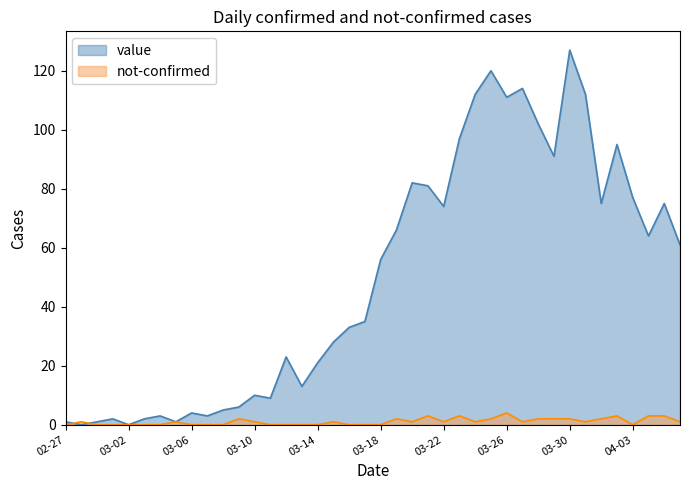

At which category is the sum across all series the highest?

03-30